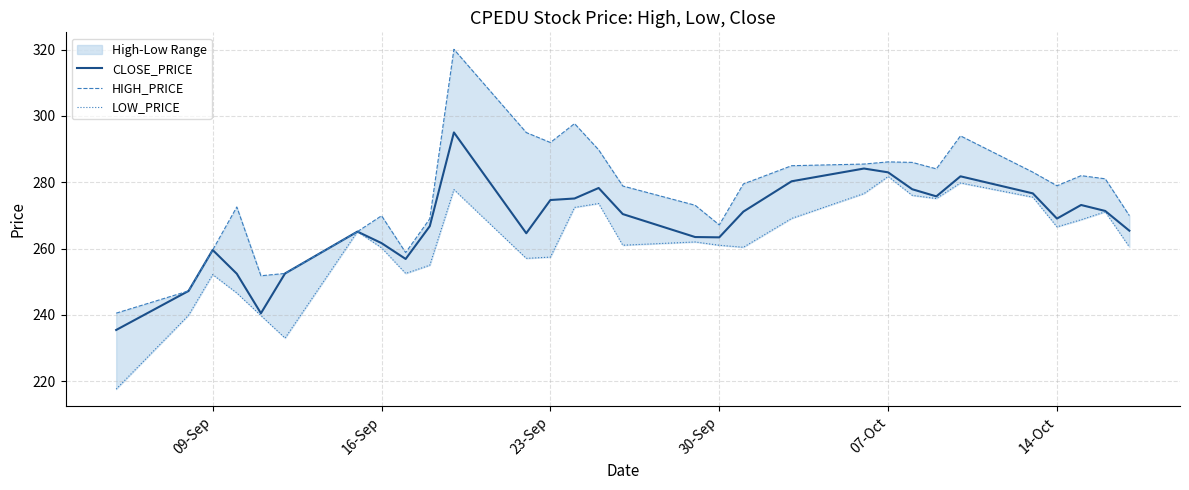

How many distinct data groups are displayed?

3